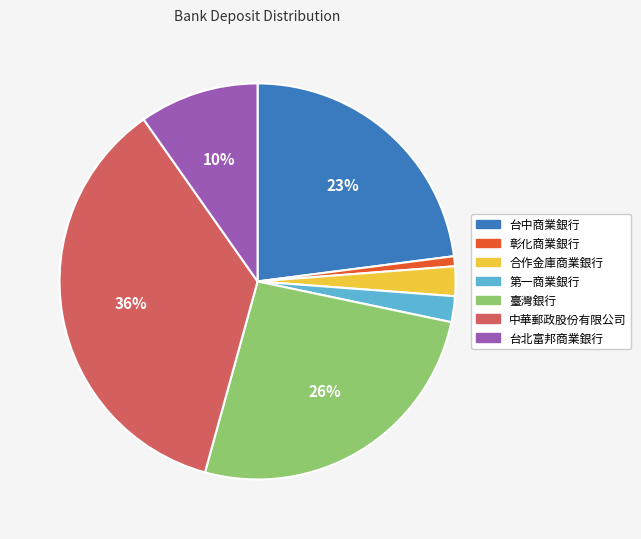

Which has a higher value, 台北富邦商業銀行 or 中華郵政股份有限公司?

中華郵政股份有限公司